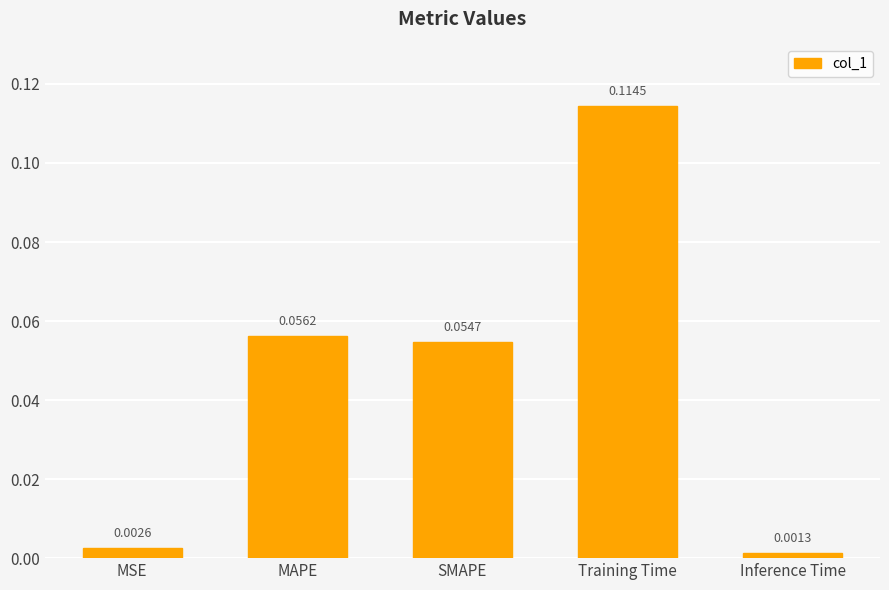

At which label is the value closest to 0?

Inference Time